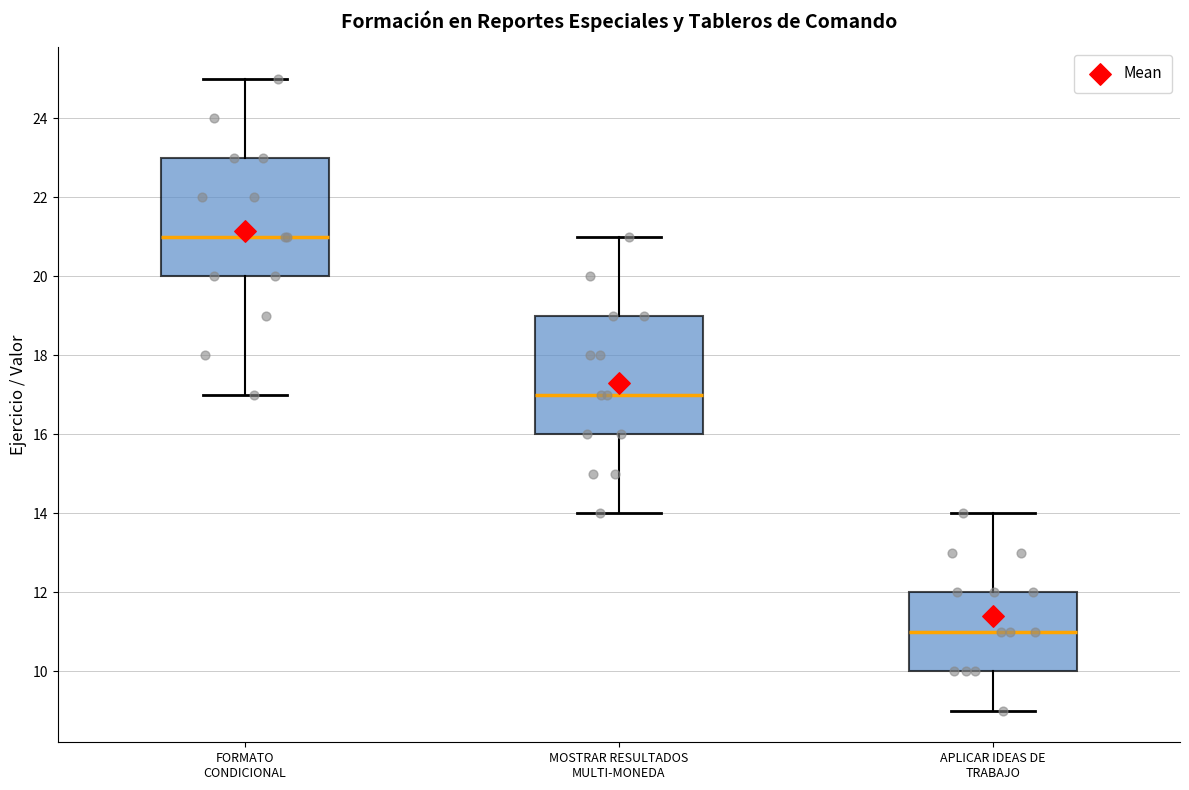

Which box's median line is the lowest?

APLICAR IDEAS DE TRABAJO